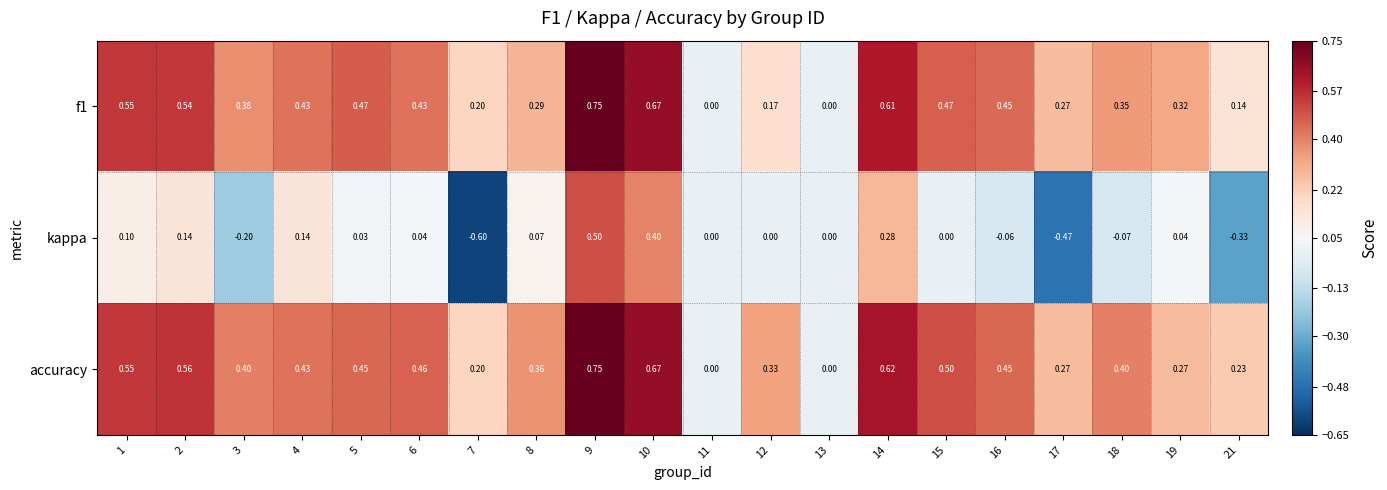

Which series has the largest range (max minus min)?

kappa